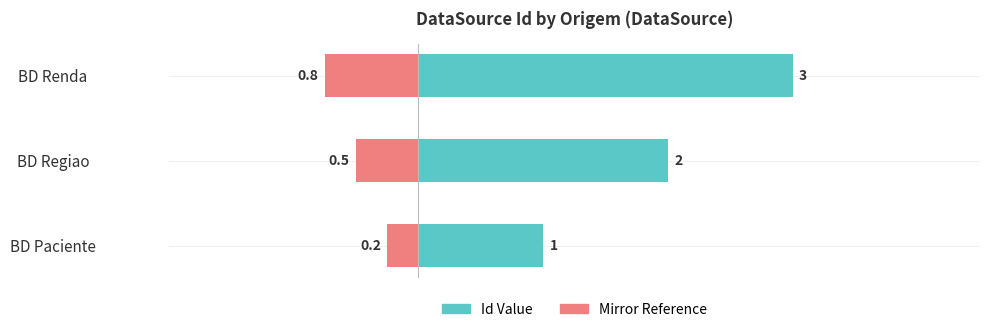

The value of Mirror Reference at 1 is -0.8. True or false?

False